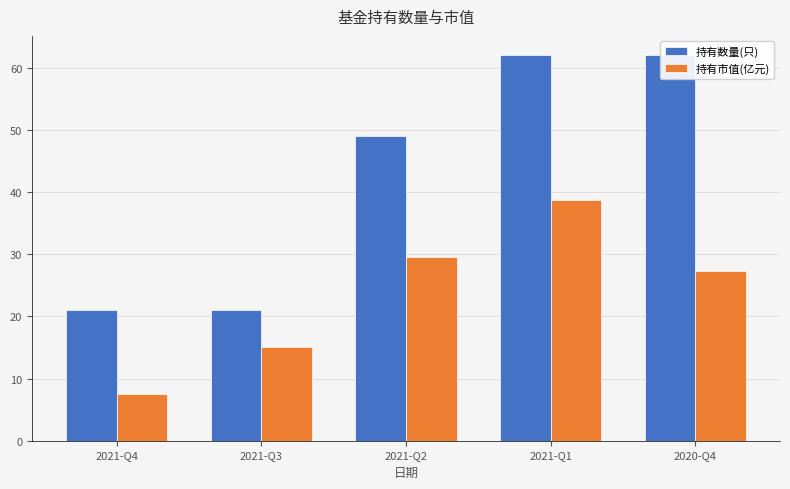

Which series has the largest total across all categories?

持有数量(只)